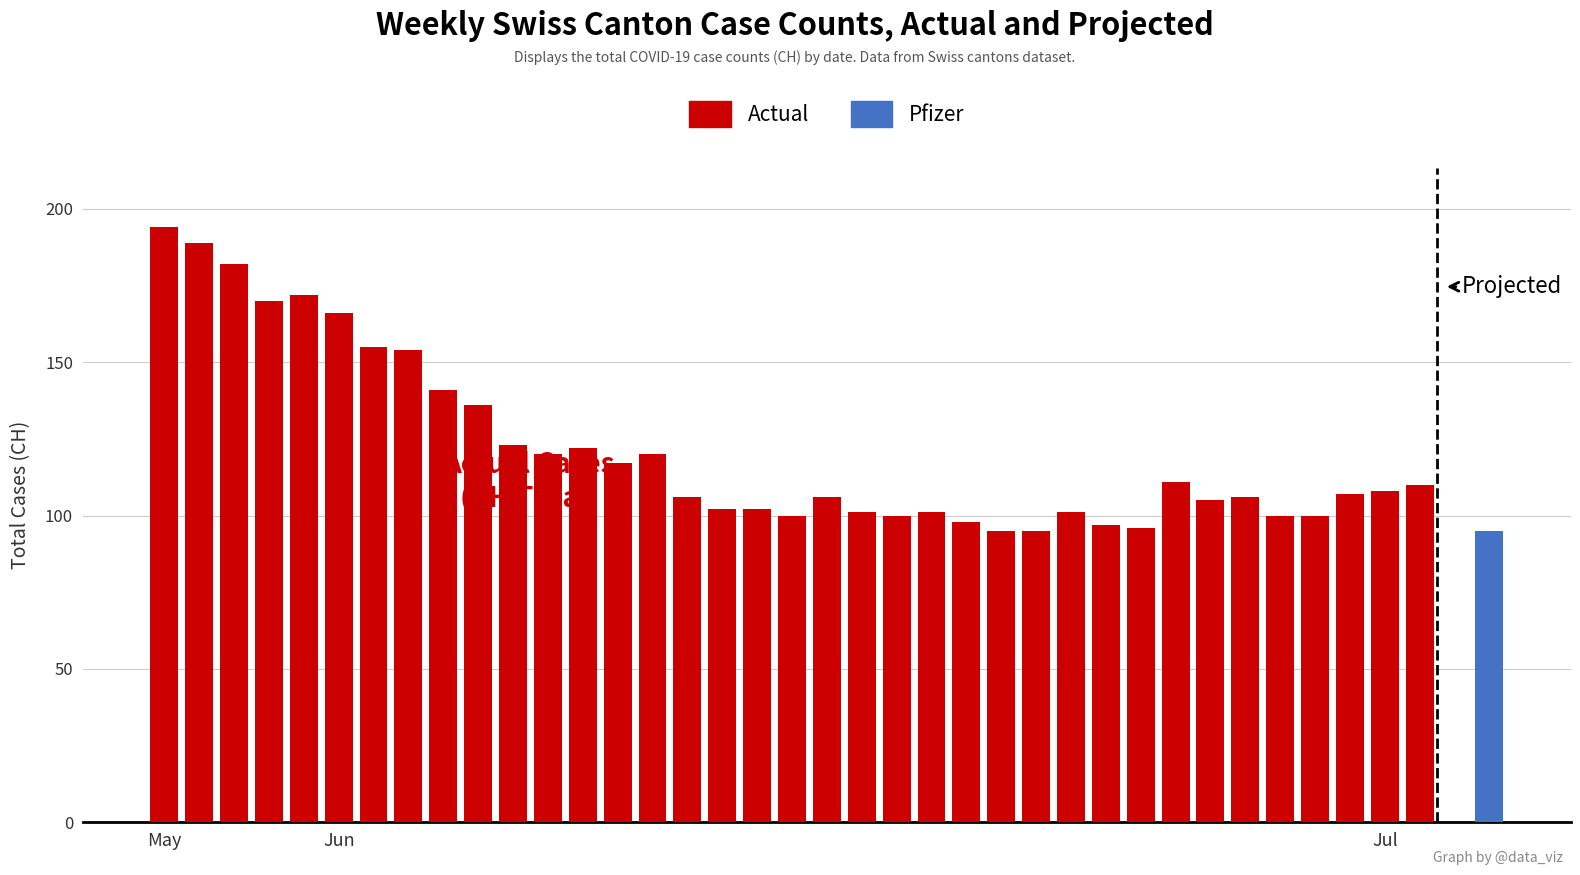

What is the value of the 25th bar from the left?

95